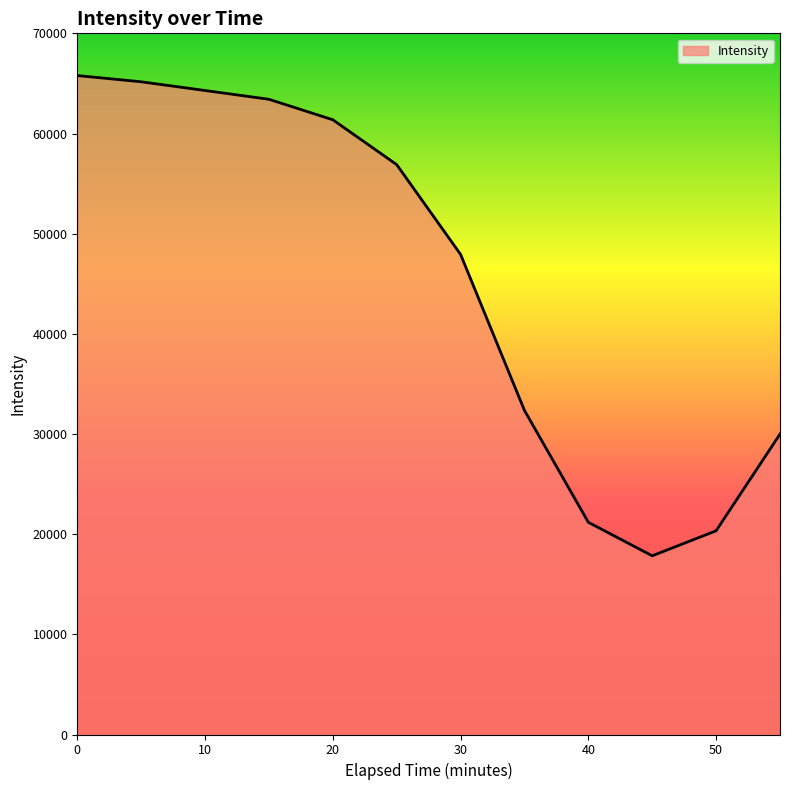

What is the difference between the maximum and minimum values?

47945.3